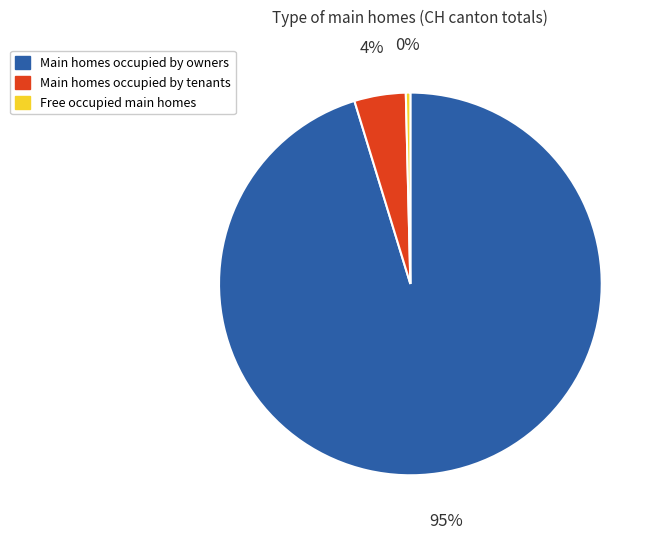

How many slices are in this pie chart?

3